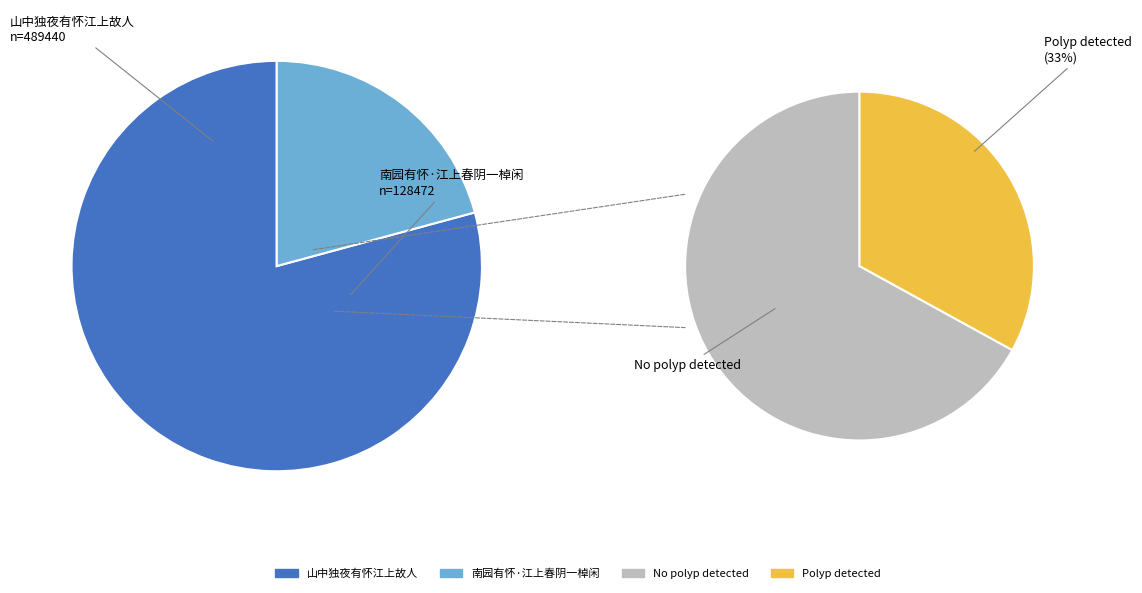

To the nearest percent, what is the difference between the 南园有怀·江上春阴一棹闲 and 山中独夜有怀江上故人 slice percentages?

58%